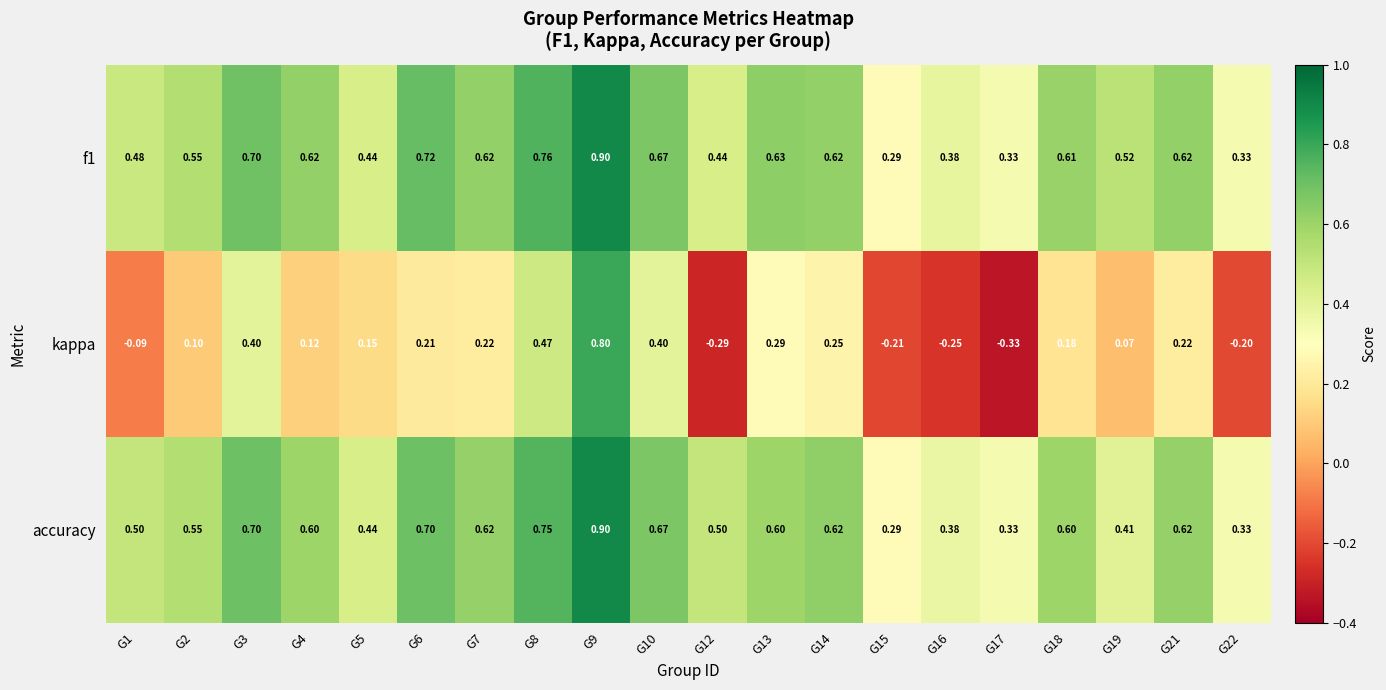

Which series has the largest range (max minus min)?

kappa